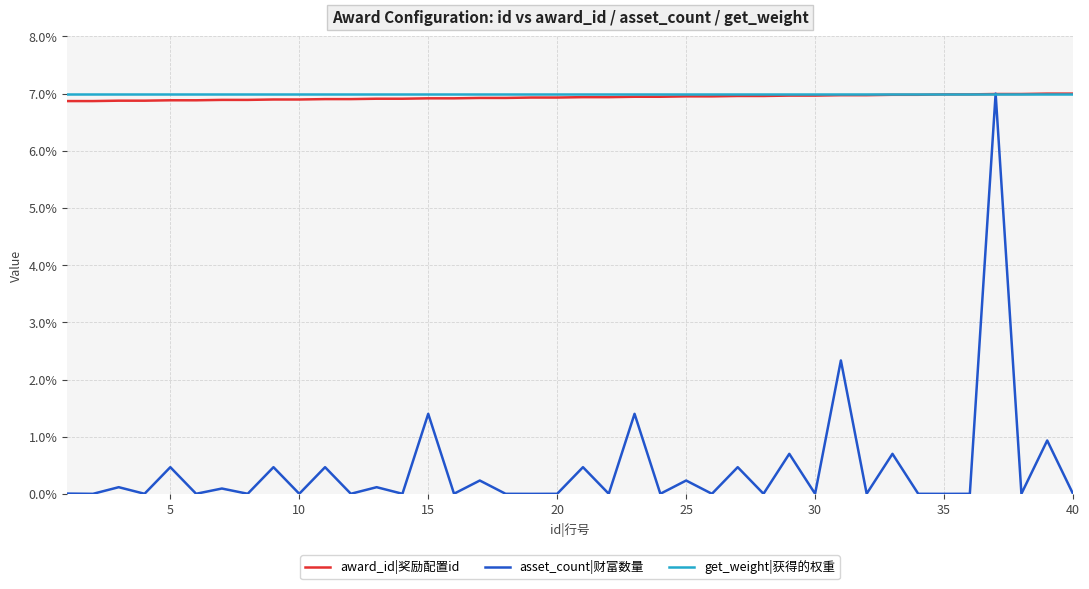

What is the greatest value displayed?

7.0